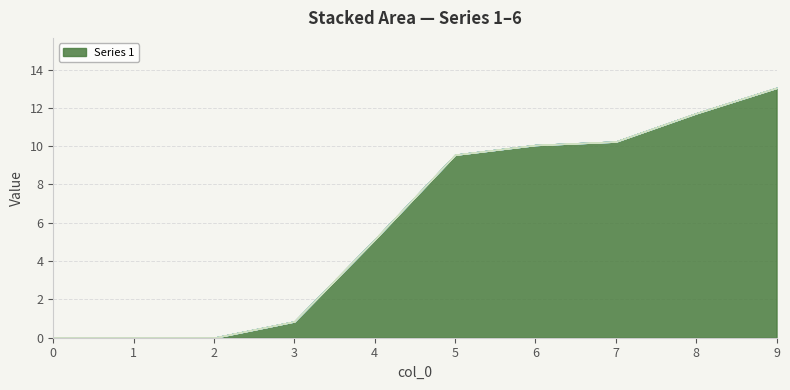

True or false: 4 and 5 intersect in this chart.

False